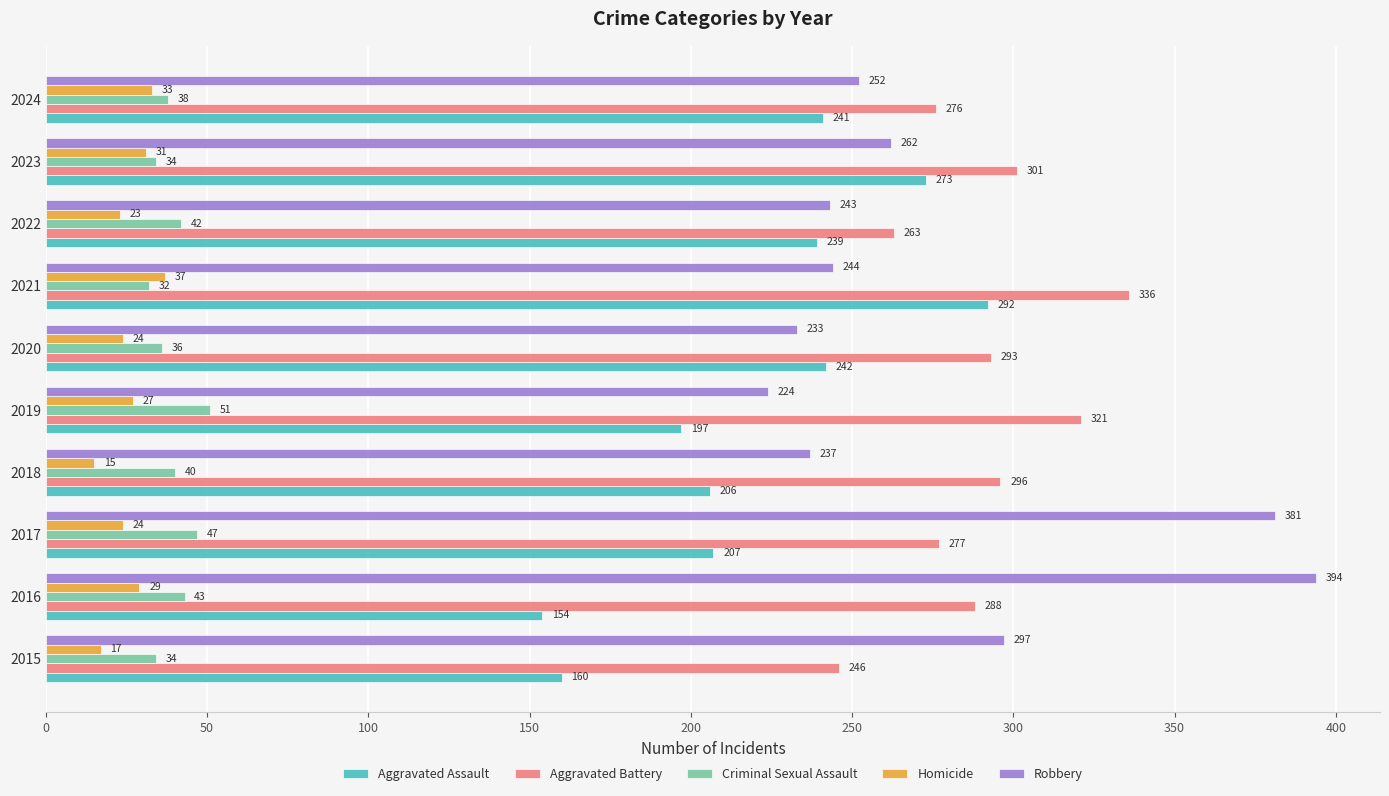

The Aggravated Battery series shows 293 at 2020. True or false?

True